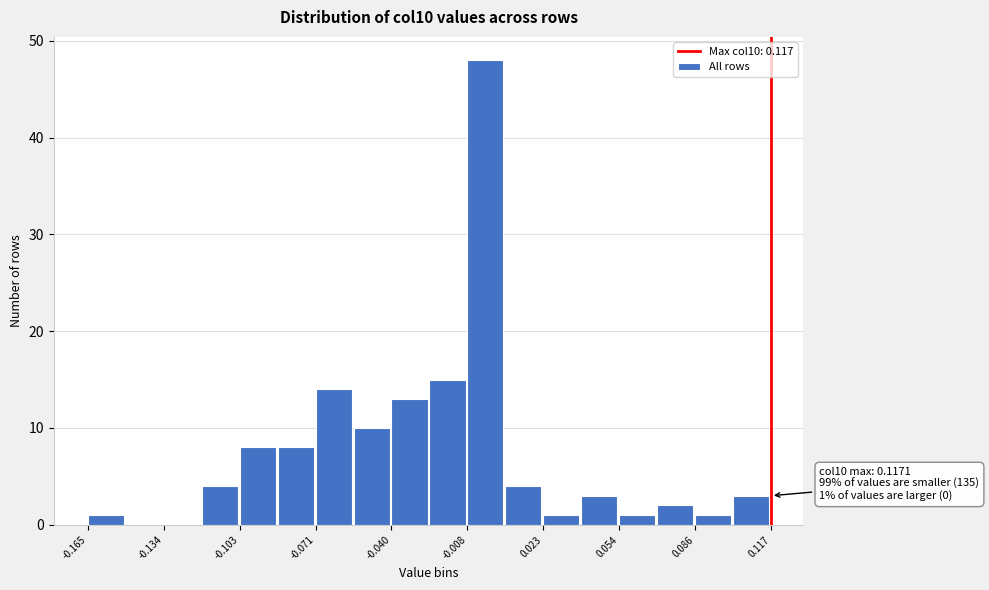

Around what value on the x-axis is the tallest bar? Give the approximate position of its centre, as read against the axis.

0.000